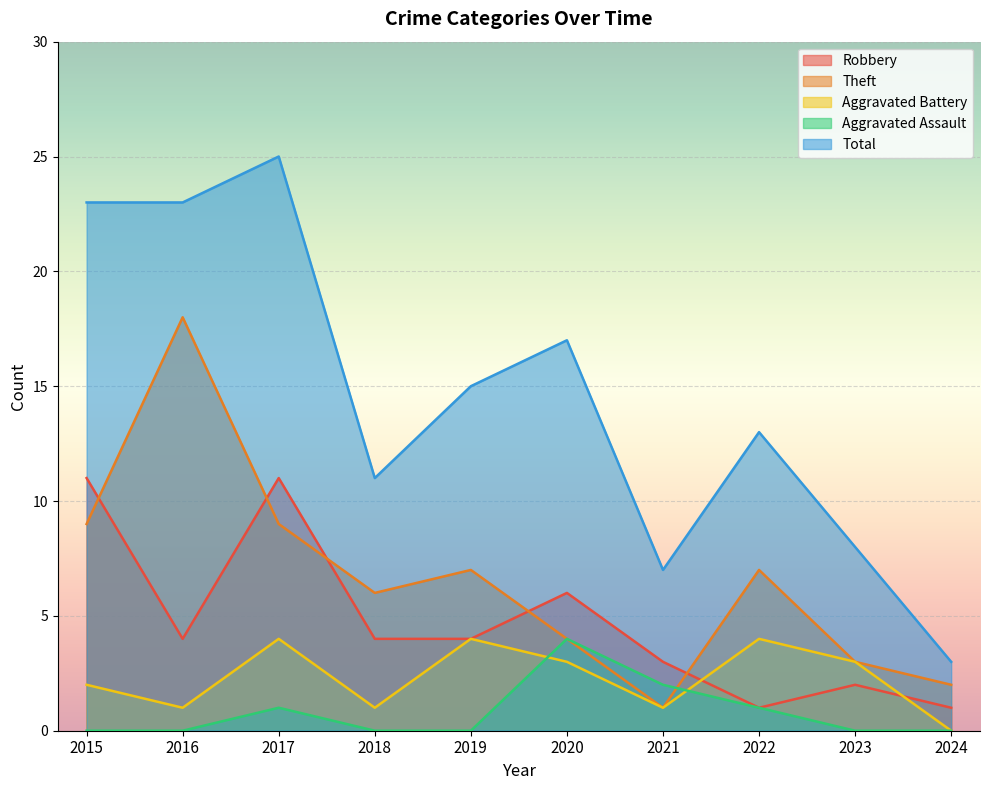

At which label does Total first exceed 15?

2015